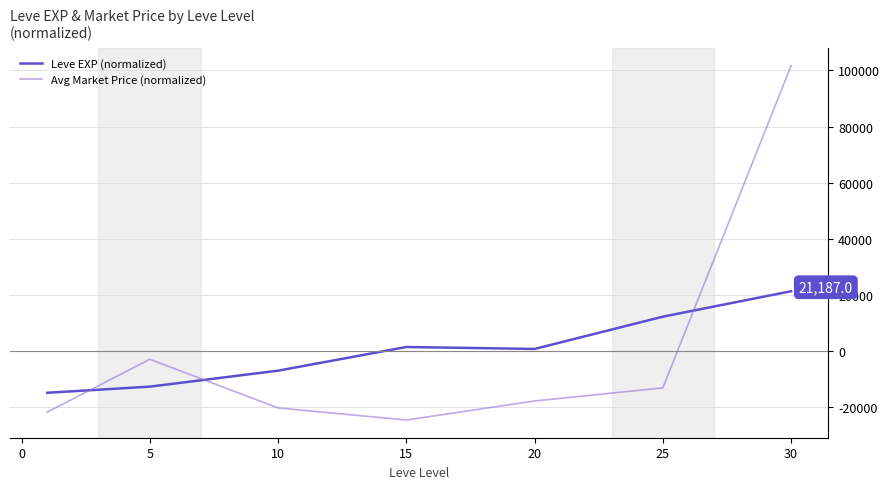

What is the smallest value displayed?

-24795.4